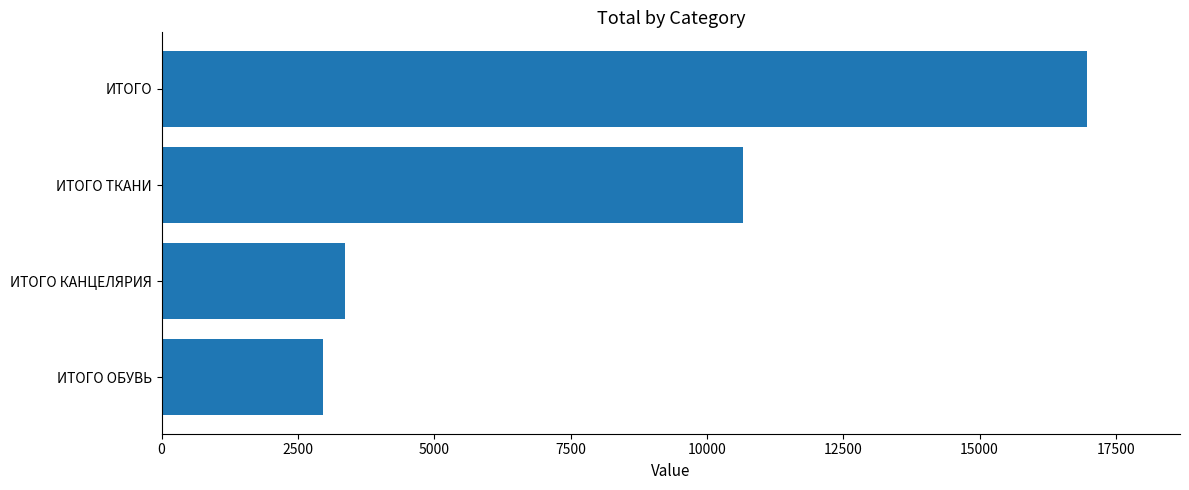

What is the sum of all values?

33954